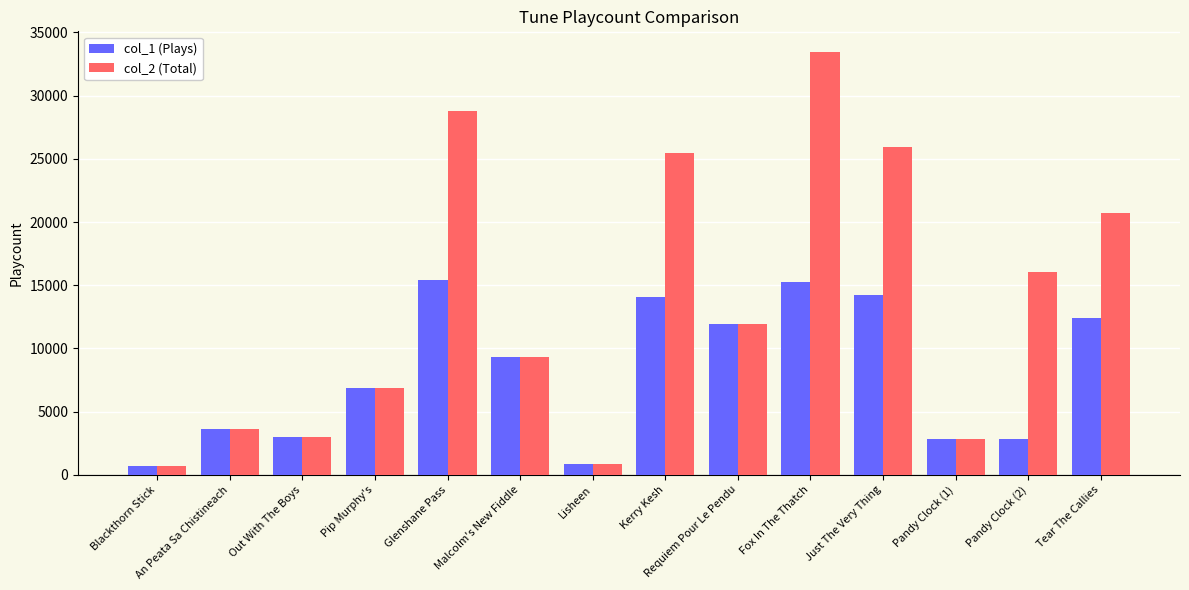

What are all the series names shown in the legend?

col_1 (Plays), col_2 (Total)